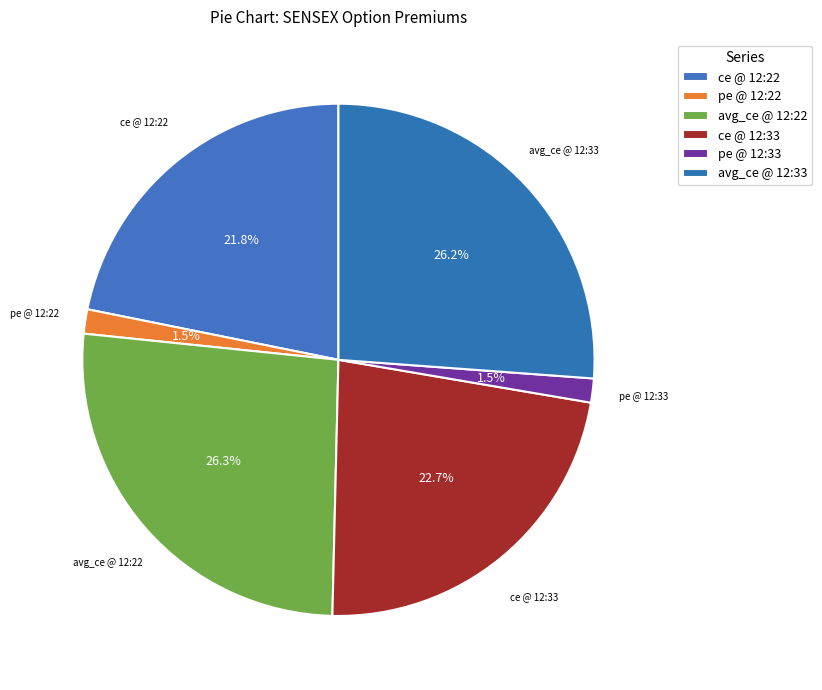

Is the sum of ce @ 12:33 and ce @ 12:22 greater than half?

No